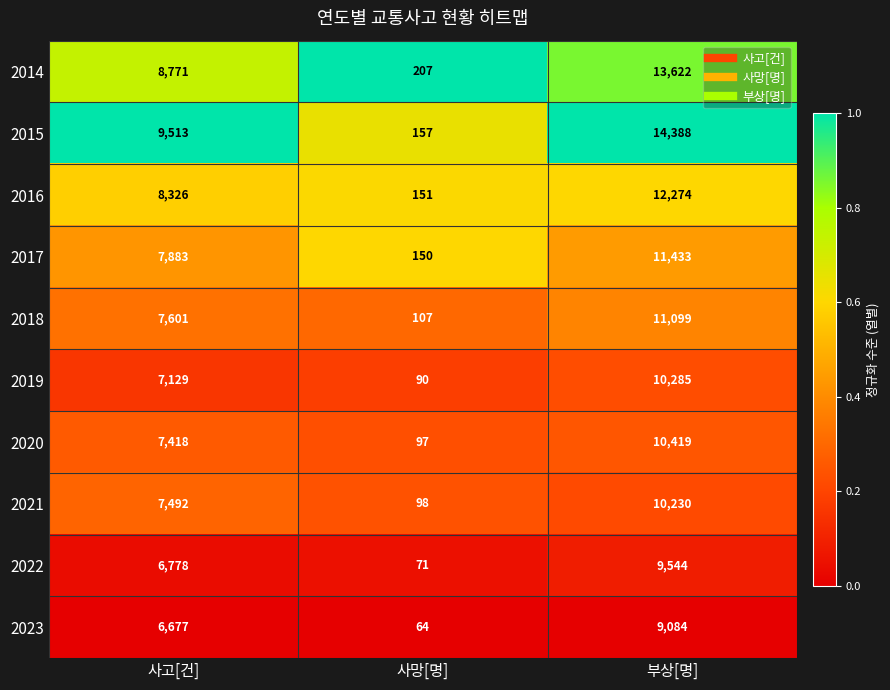

What is the spread (max minus min) of values at 사망[명]?

143